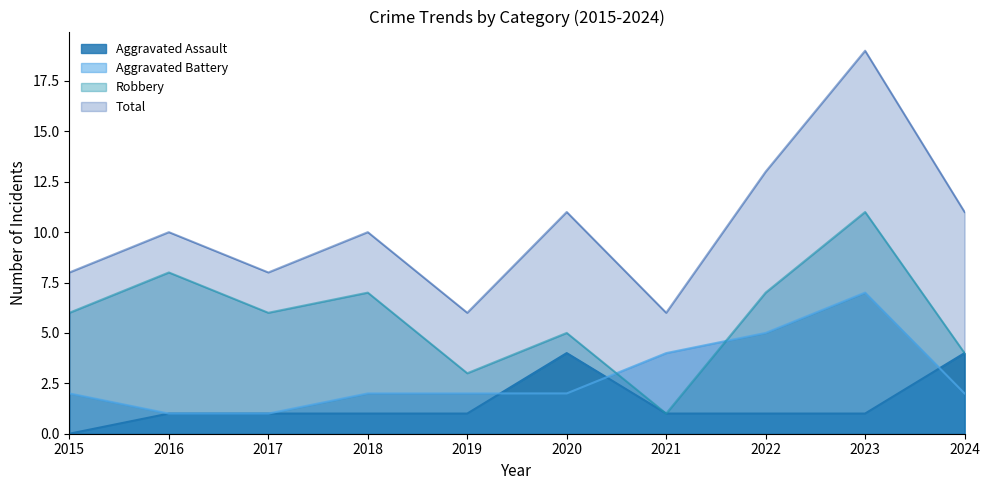

List the labels in order of Aggravated Assault value, largest first.

2020, 2024, 2016, 2017, 2018, 2019, 2021, 2022, 2023, 2015